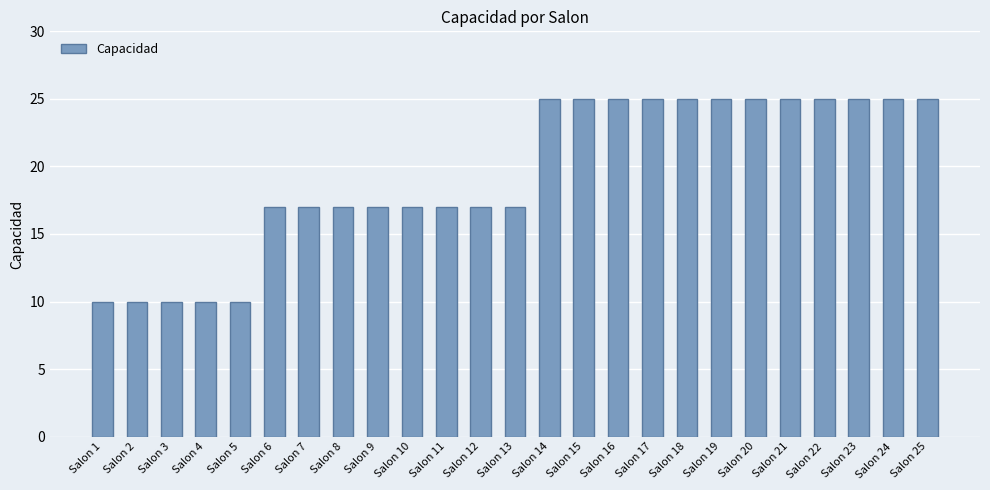

Between Salon 6 and Salon 14, which is larger?

Salon 14